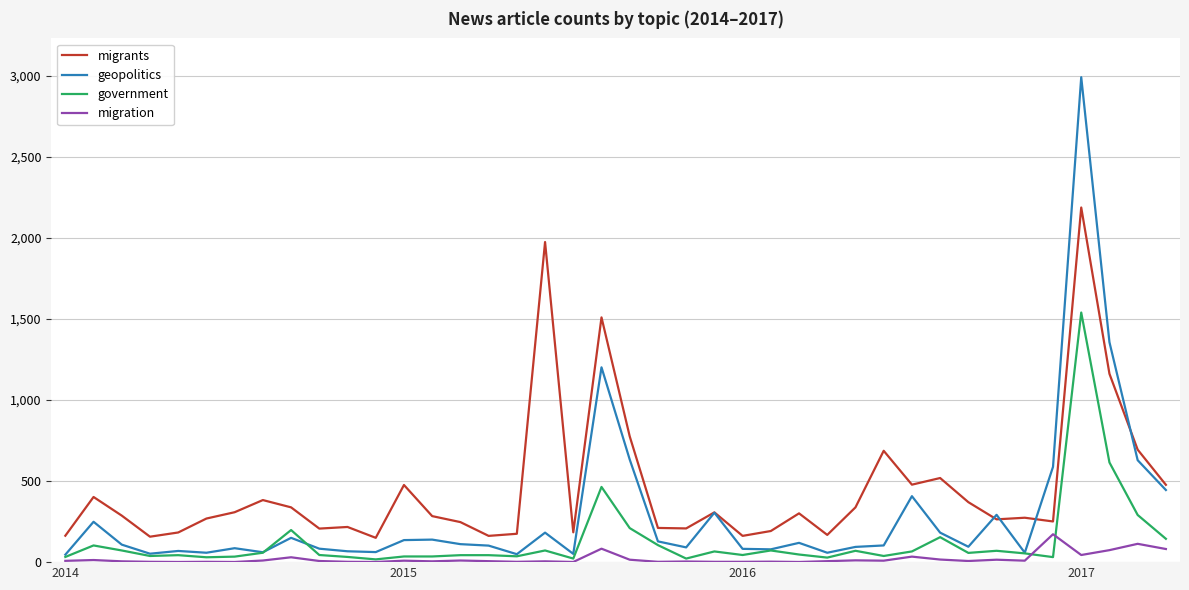

True or false: geopolitics and migrants cross at least once.

True